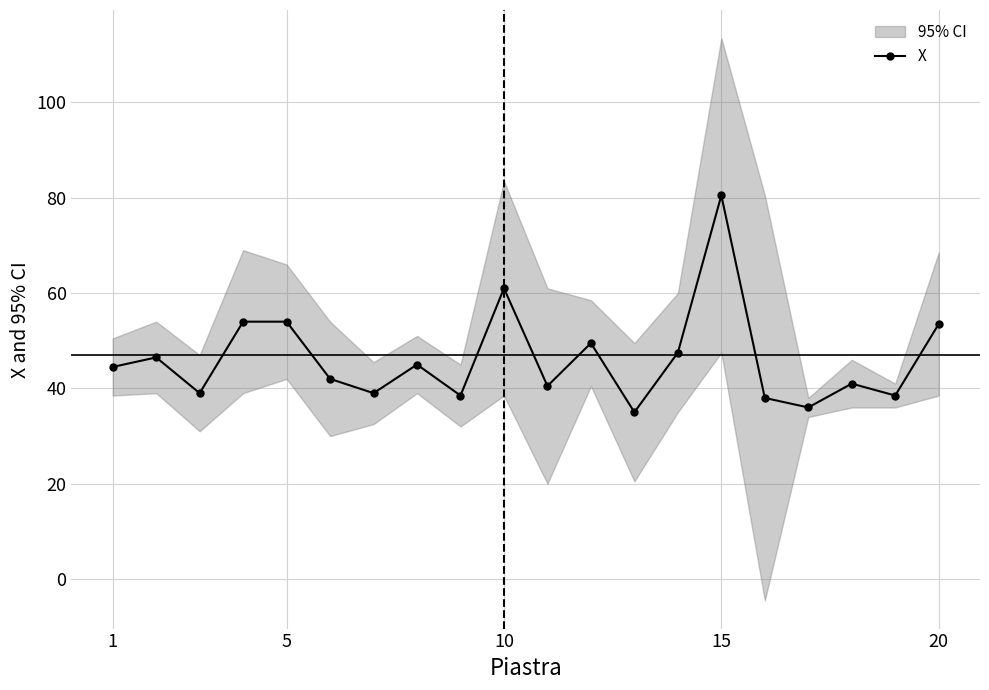

The X series shows 19.5 at 15. True or false?

False